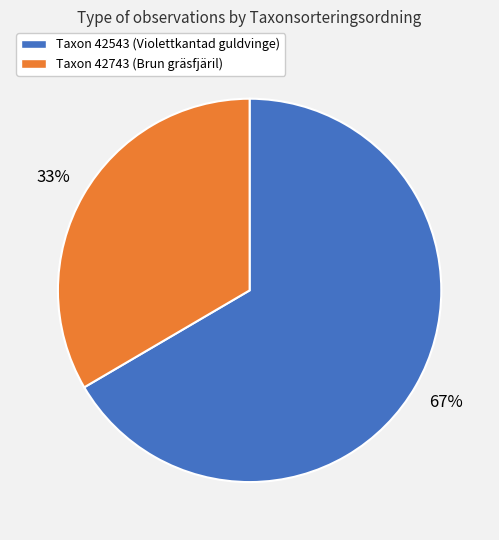

What is the ratio of the value at Taxon 42743 (Brun gräsfjäril) to the value at Taxon 42543 (Violettkantad guldvinge)?

0.5